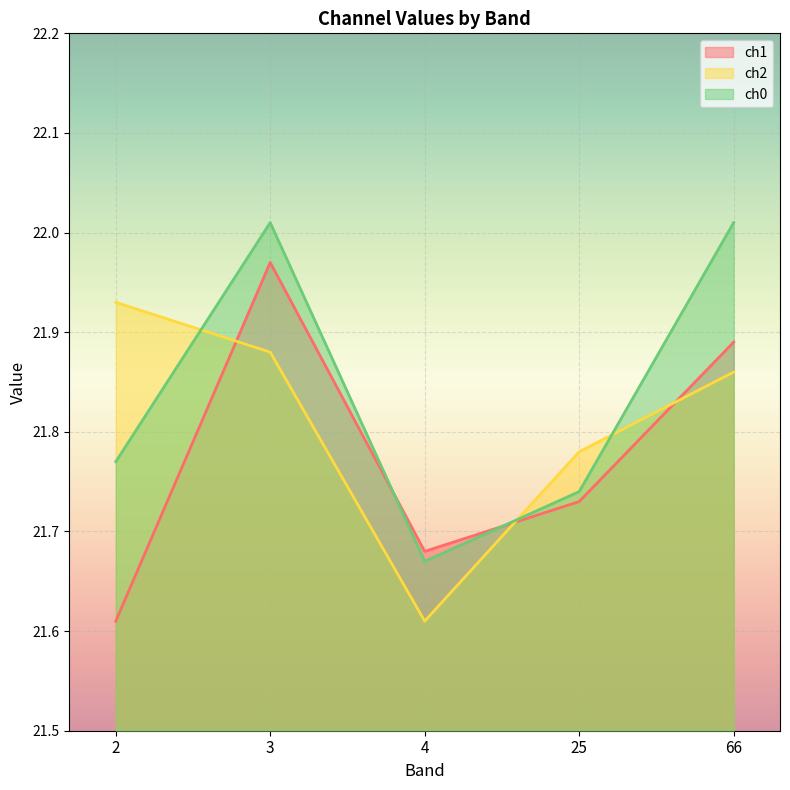

In ch0, how many points are higher than both neighbors (excluding endpoints)?

1